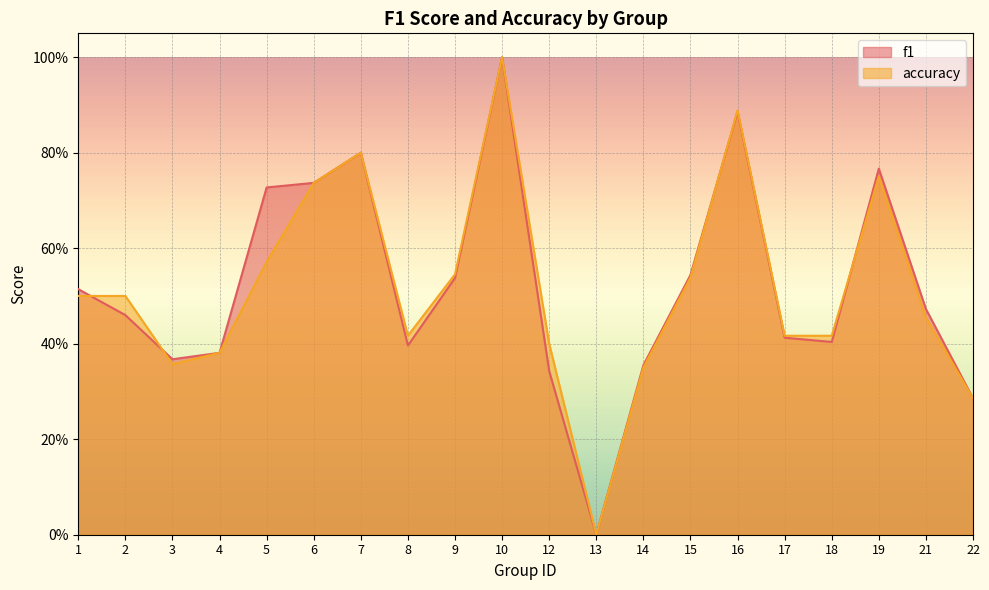

Where do f1 and accuracy first cross each other?

1 and 2